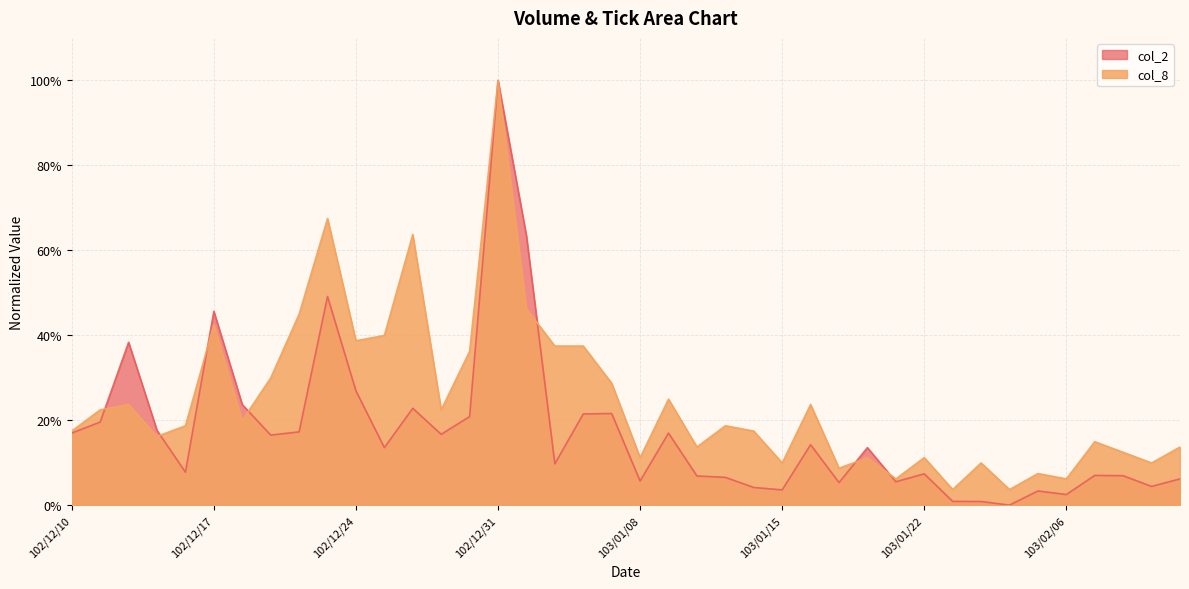

What are all the series names shown in the legend?

col_2, col_8